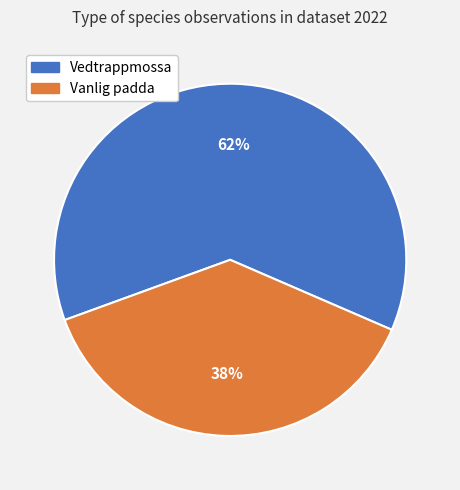

True or false: Vanlig padda accounts for 43% of the total.

False